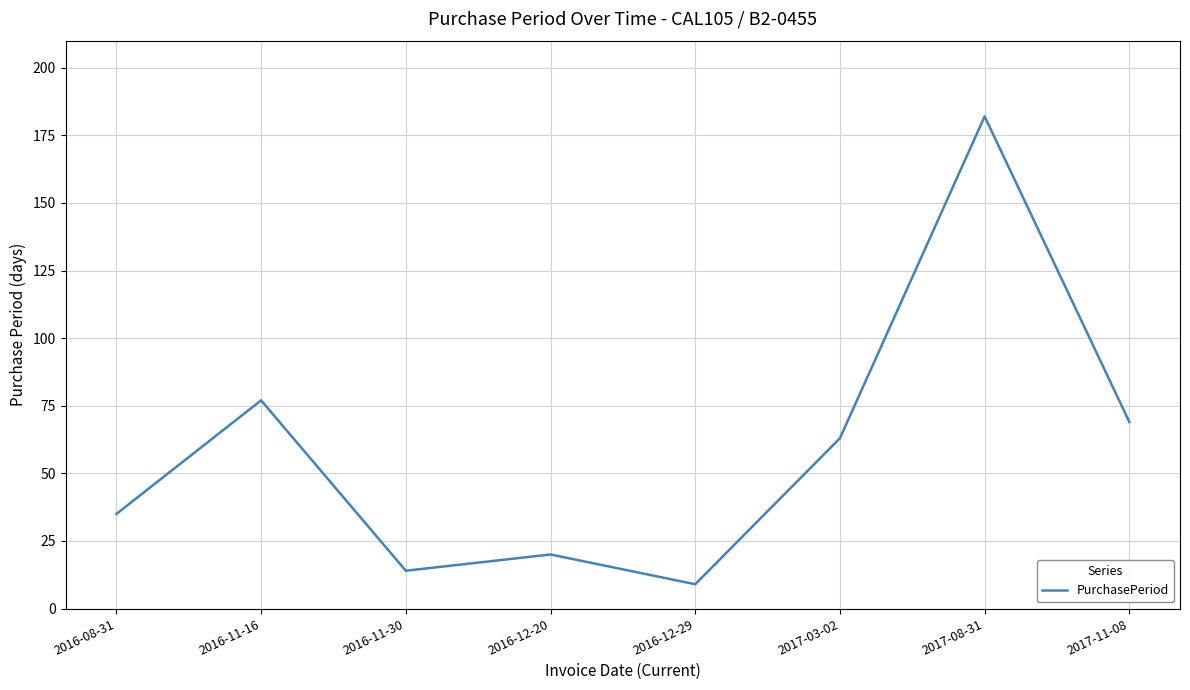

What position from the right is 2016-12-20?

5